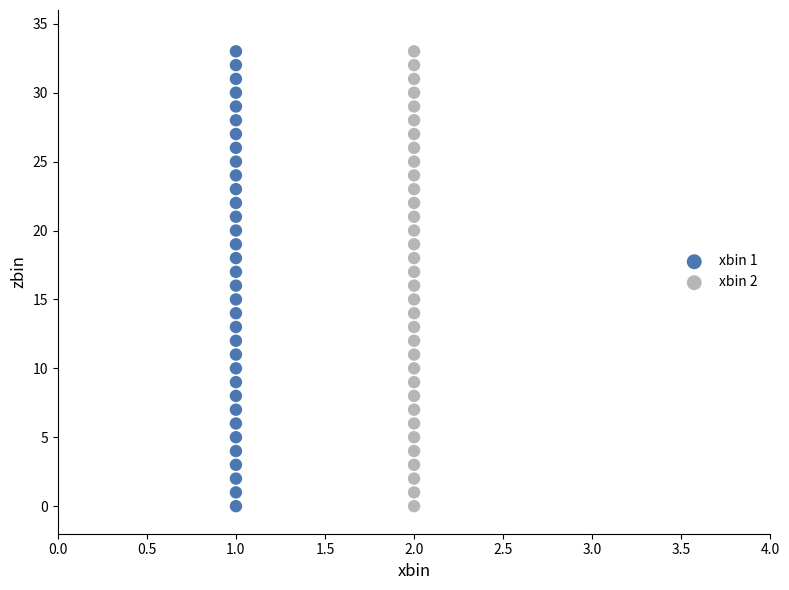

What are all the series names shown in the legend?

xbin 1, xbin 2